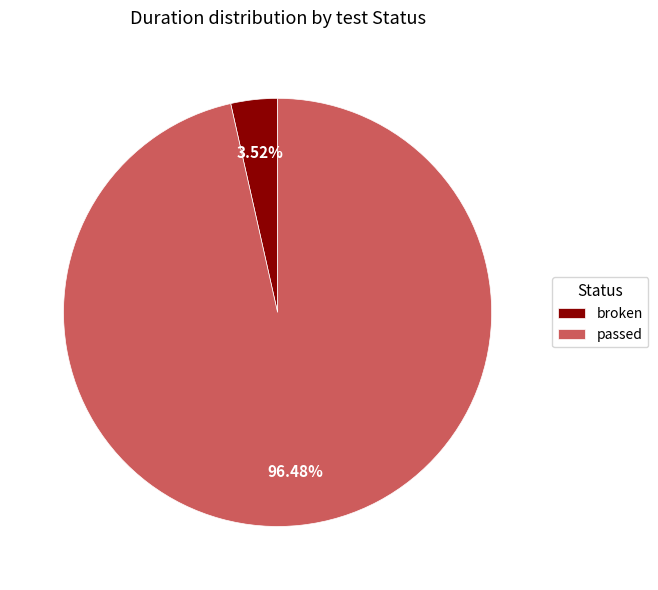

Combined, do passed and broken account for over 50%?

Yes